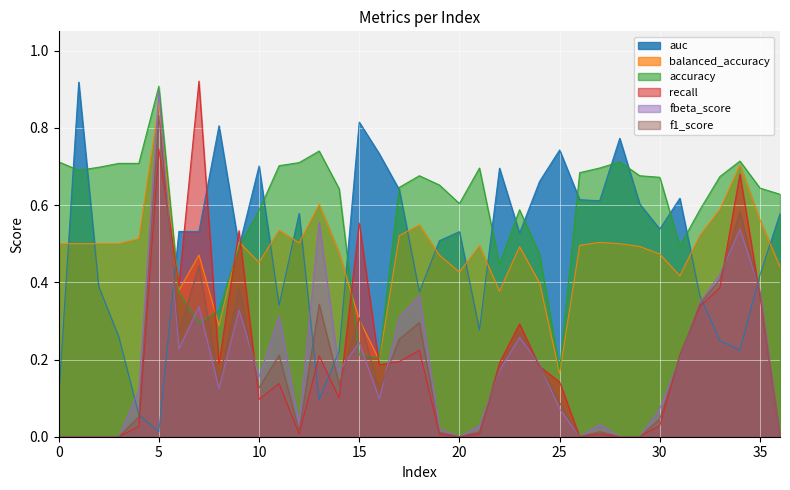

How many data points does each series have?

37